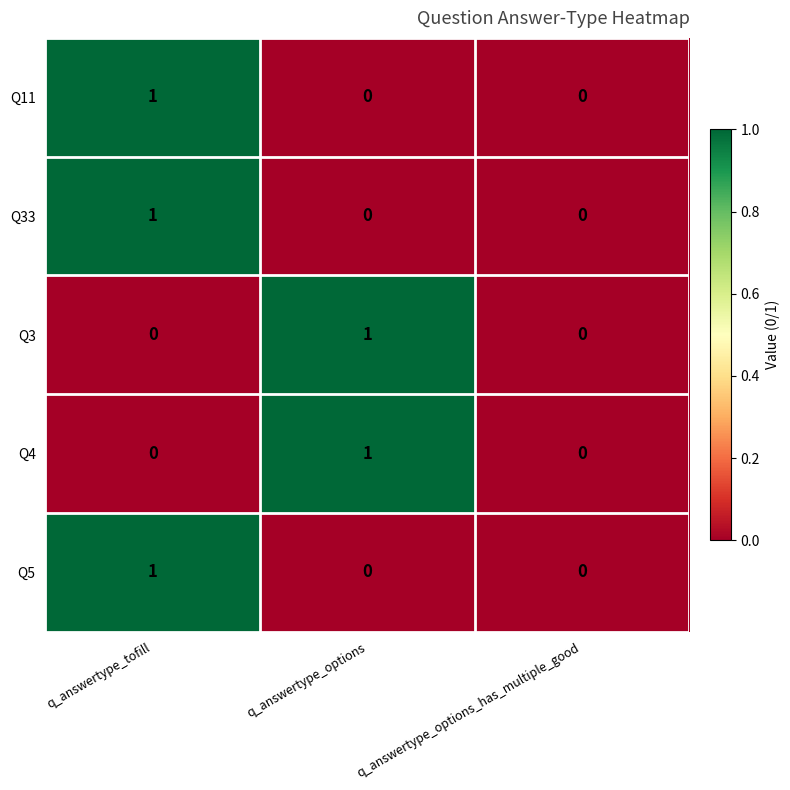

How many categories are shown in the chart?

3